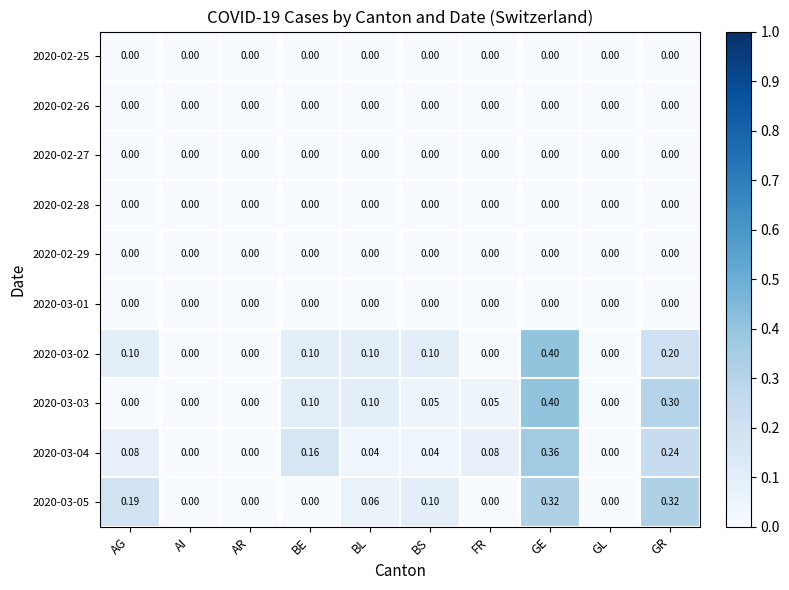

How many distinct data groups are displayed?

10